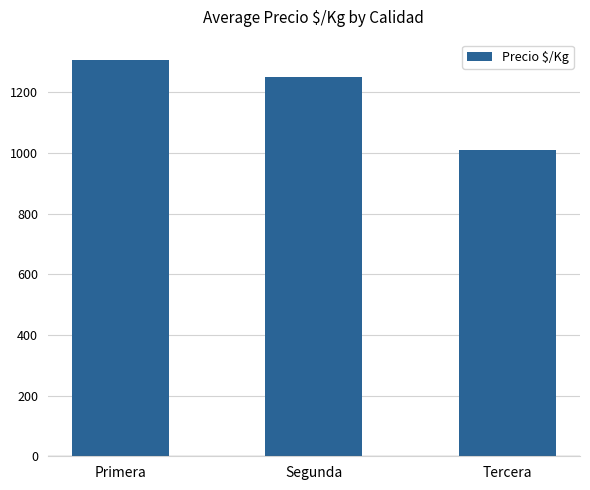

Does the chart contain stacked bars?

No